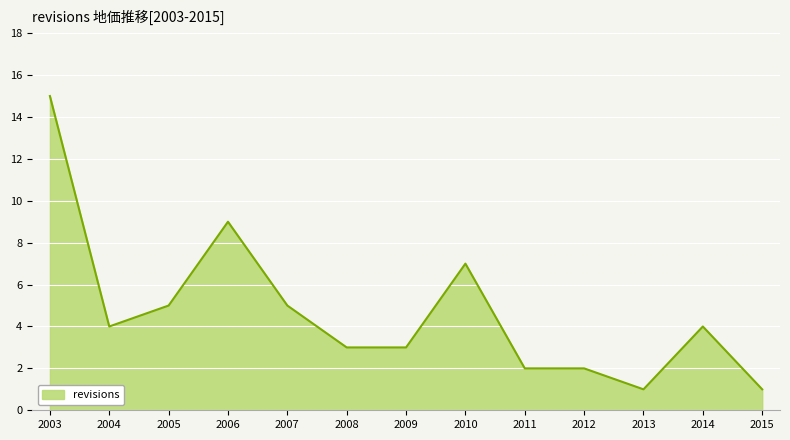

Count the number of categories in the chart.

13